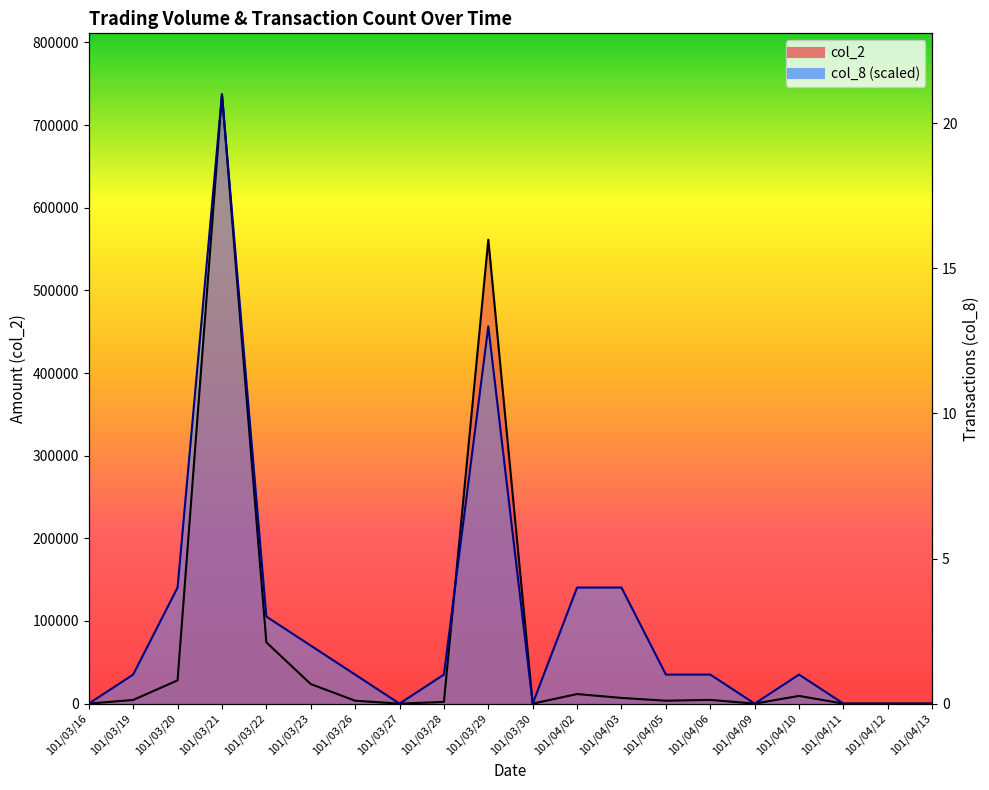

The col_2 line series shows 476232.0 at 101/03/30. True or false?

False